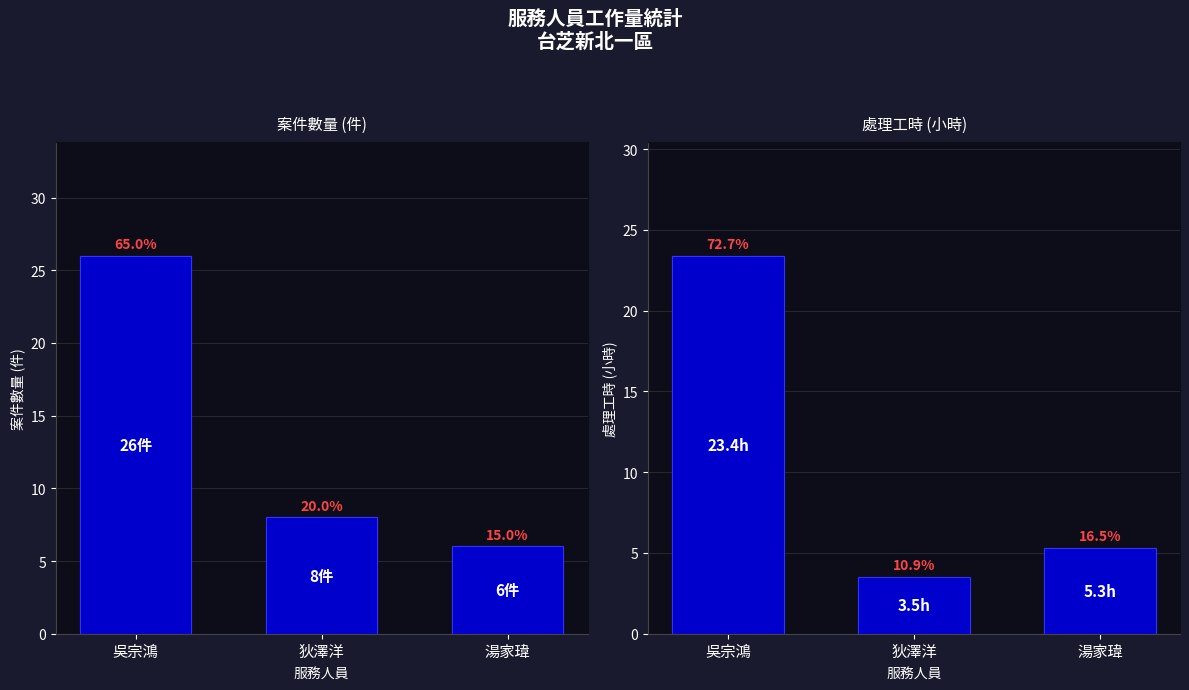

List the series in order of their overall mean, highest first.

案件數量, 處理工時